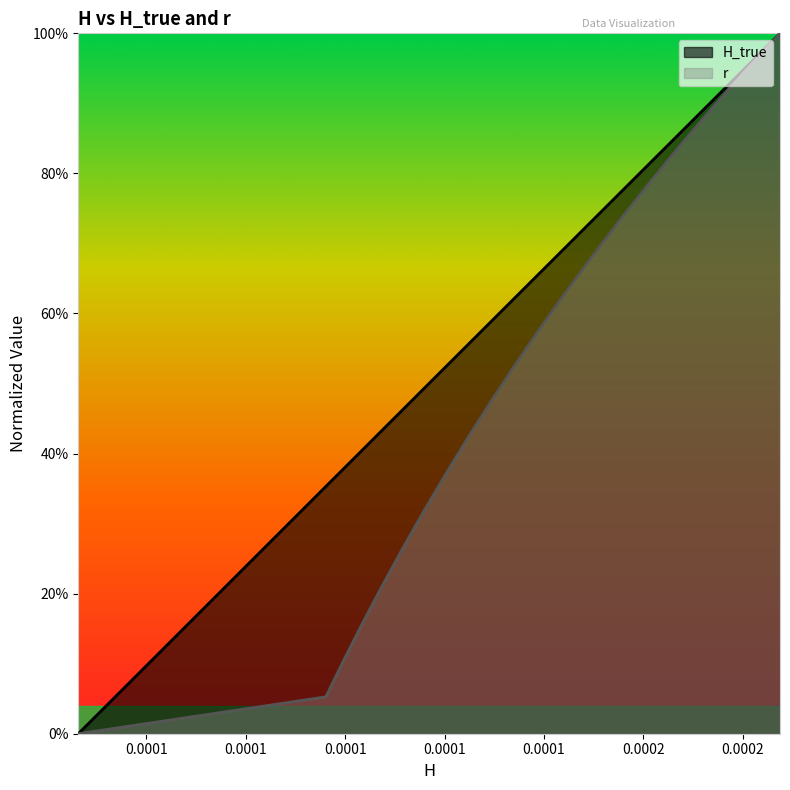

Which series has the widest spread of values?

H_true